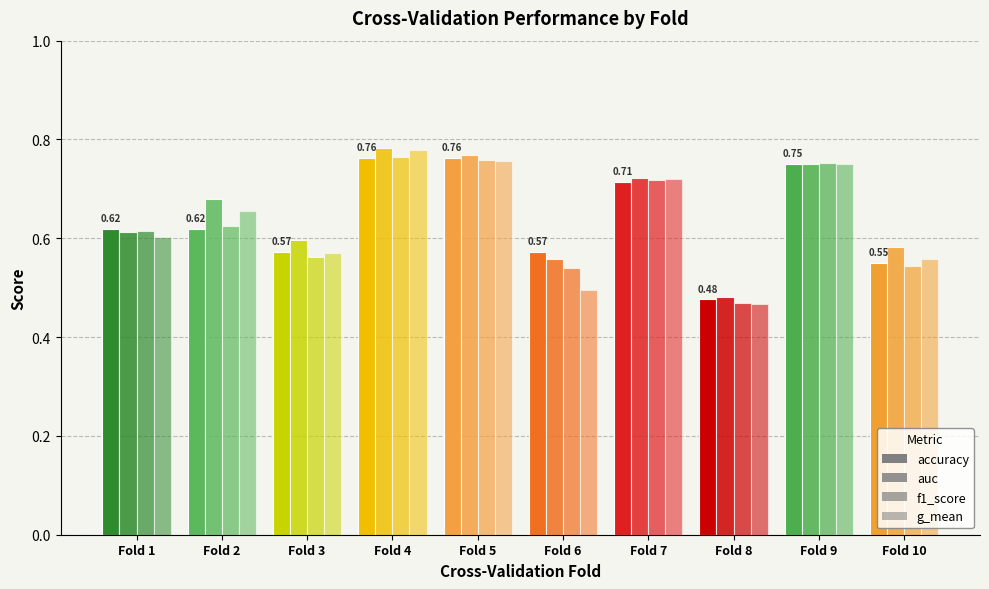

Reading right to left, what are all the values shown in this chart?

accuracy: Fold 10=0.6	Fold 9=0.8	Fold 8=0.5	Fold 7=0.7	Fold 6=0.6	Fold 5=0.8	Fold 4=0.8	Fold 3=0.6	Fold 2=0.6	Fold 1=0.6
auc: Fold 10=0.6	Fold 9=0.8	Fold 8=0.5	Fold 7=0.7	Fold 6=0.6	Fold 5=0.8	Fold 4=0.8	Fold 3=0.6	Fold 2=0.7	Fold 1=0.6
f1_score: Fold 10=0.5	Fold 9=0.8	Fold 8=0.5	Fold 7=0.7	Fold 6=0.5	Fold 5=0.8	Fold 4=0.8	Fold 3=0.6	Fold 2=0.6	Fold 1=0.6
g_mean: Fold 10=0.6	Fold 9=0.8	Fold 8=0.5	Fold 7=0.7	Fold 6=0.5	Fold 5=0.8	Fold 4=0.8	Fold 3=0.6	Fold 2=0.7	Fold 1=0.6